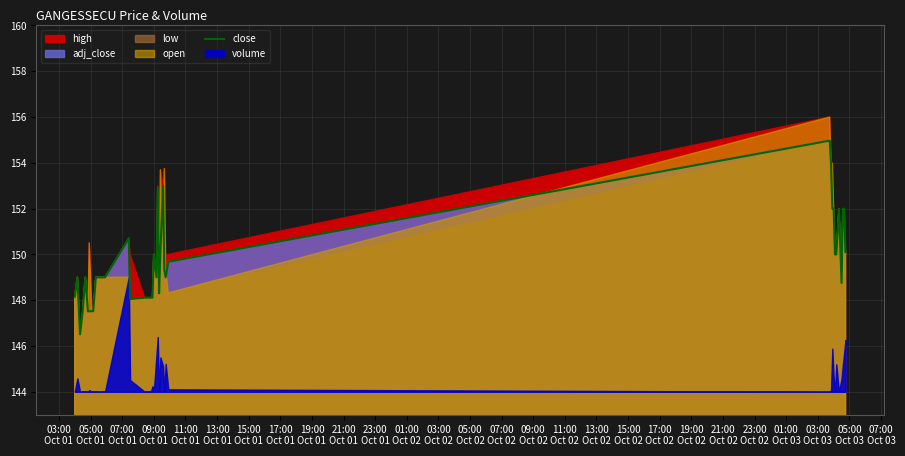

Approximately how many times larger is the value at 07:00
Oct 03 compared to 05:00
Oct 02?

1.0